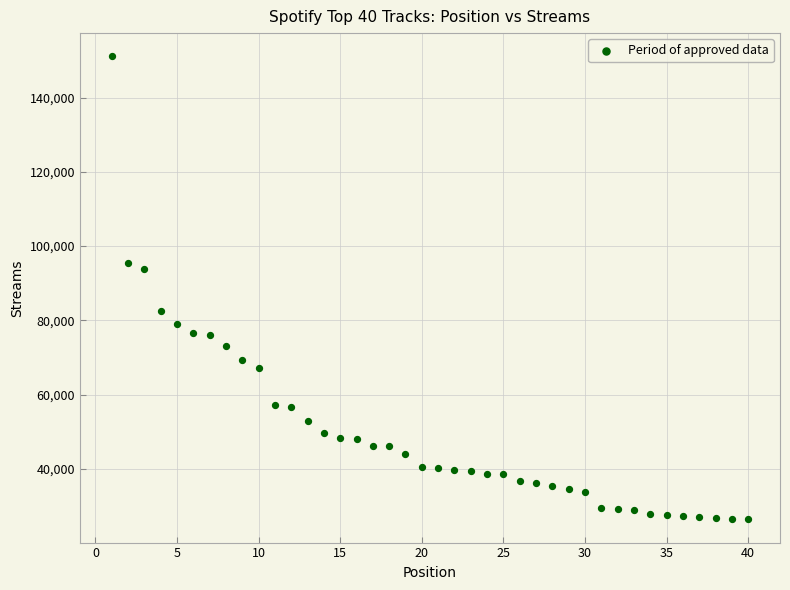

What is the range of Y values (max minus min)?

124692